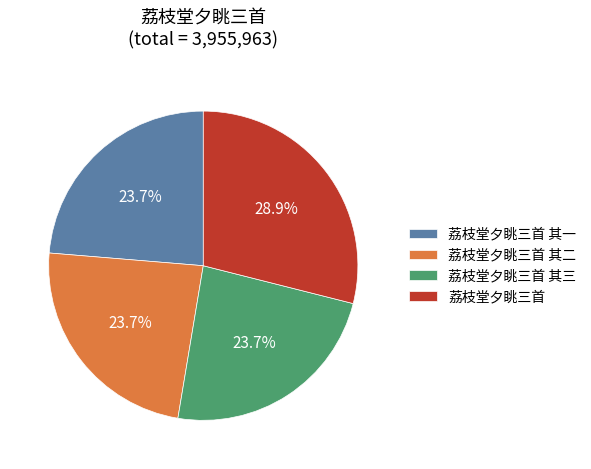

How many segments does this pie chart have?

4